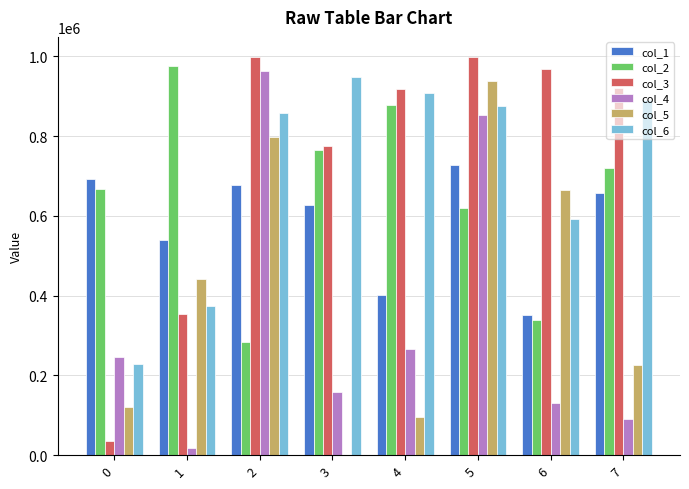

What is the difference between the col_6 values at 2 and 0?

630158